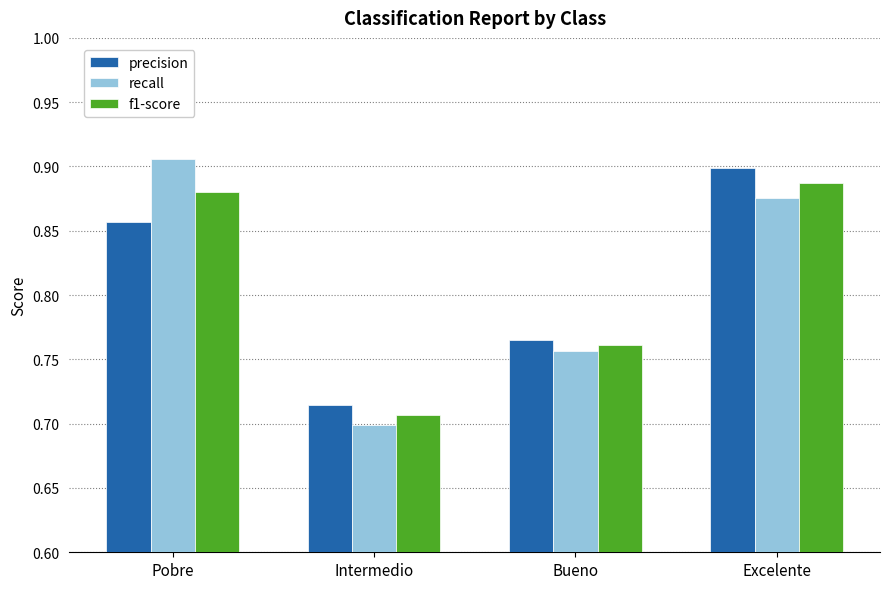

How many groups of bars are there?

4